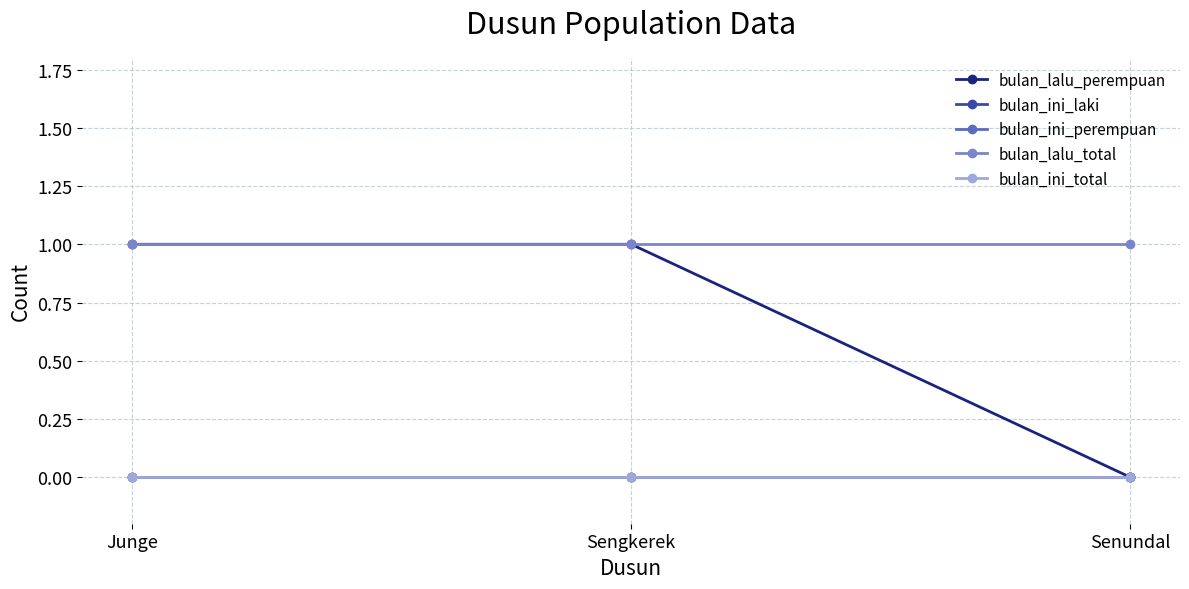

What is the difference between the highest and lowest values at Sengkerek?

1